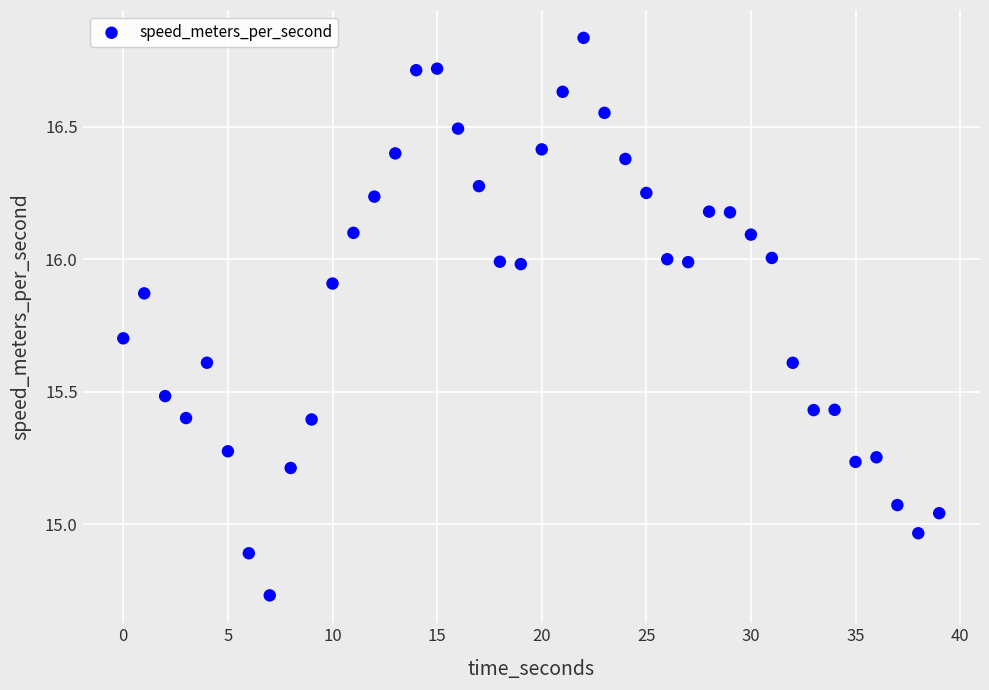

What is the range of X values (max minus min)?

39.0